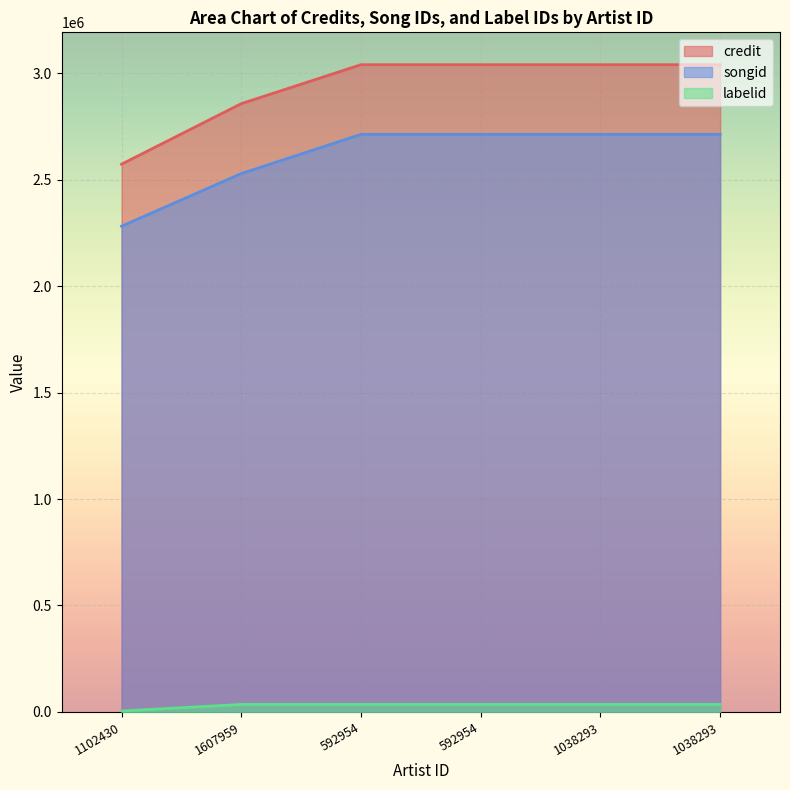

Reading left to right, transcribe all the data shown in this chart.

credit: 1102430=2572157	1607959=2856386	592954=3039366	592954=3039366	1038293=3039366	1038293=3039366
songid: 1102430=2281064	1607959=2528120	592954=2712189	592954=2712189	1038293=2712189	1038293=2712189
labelid: 1102430=4396	1607959=35391	592954=35391	592954=35391	1038293=35391	1038293=35391